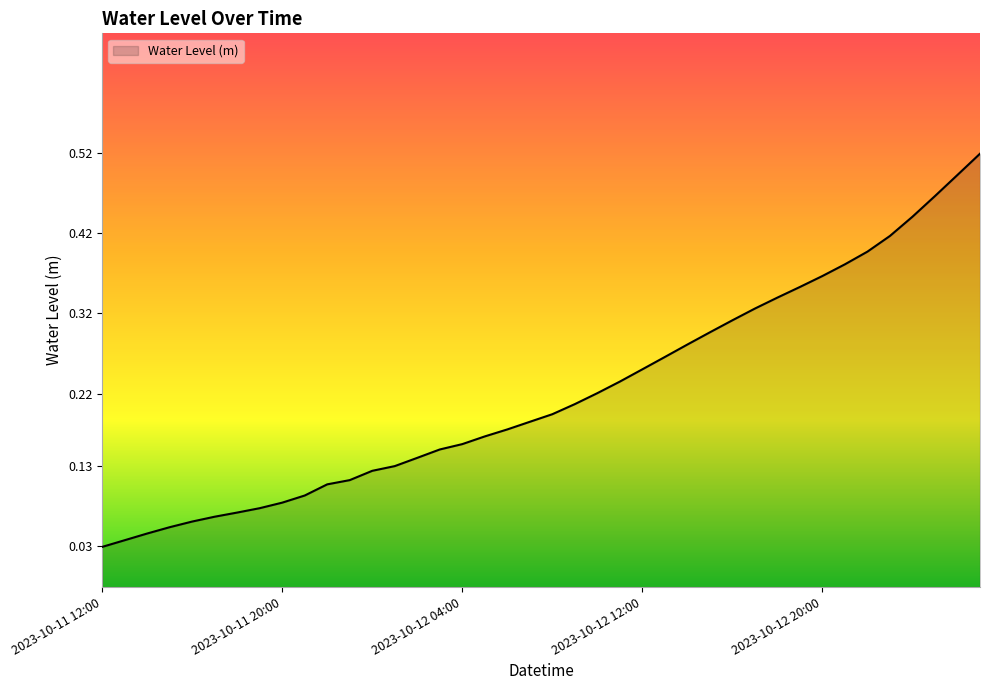

List the labels in order of value, smallest first.

2023-10-11 12:00, 2023-10-11 13:00, 2023-10-11 14:00, 2023-10-11 15:00, 2023-10-11 16:00, 2023-10-11 17:00, 2023-10-11 18:00, 2023-10-11 19:00, 2023-10-11 20:00, 2023-10-11 21:00, 2023-10-11 22:00, 2023-10-11 23:00, 2023-10-12 00:00, 2023-10-12 01:00, 2023-10-12 02:00, 2023-10-12 03:00, 2023-10-12 04:00, 2023-10-12 05:00, 2023-10-12 06:00, 2023-10-12 07:00, 2023-10-12 08:00, 2023-10-12 09:00, 2023-10-12 10:00, 2023-10-12 11:00, 2023-10-12 12:00, 2023-10-12 13:00, 2023-10-12 14:00, 2023-10-12 15:00, 2023-10-12 16:00, 2023-10-12 17:00, 2023-10-12 18:00, 2023-10-12 19:00, 2023-10-12 20:00, 2023-10-12 21:00, 2023-10-12 22:00, 2023-10-12 23:00, 2023-10-13 00:00, 2023-10-13 01:00, 2023-10-13 02:00, 2023-10-13 03:00